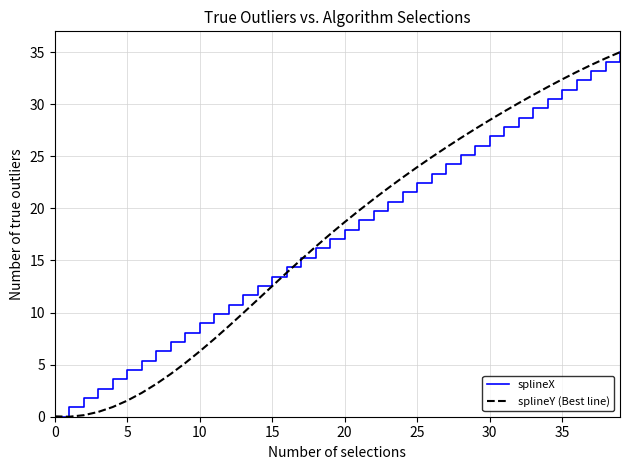

How many series are shown in this chart?

2